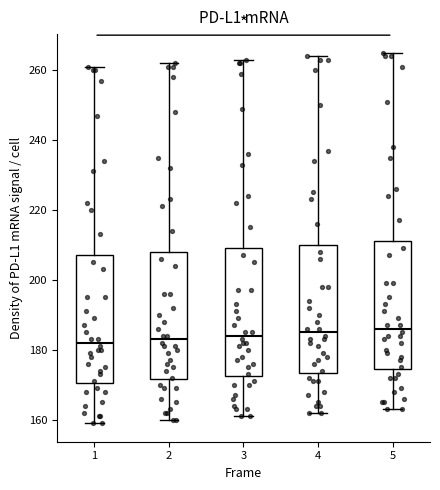

Reading left to right, read every box against the y-axis: the position of its median line, the range the box covers, and the ends of its whiskers. The values are not printed on the chart, so give them approximately, as read against the axis.

1: median 182, box 170 to 208, whiskers 160 to 262
2: median 184, box 172 to 208, whiskers 160 to 262
3: median 184, box 172 to 210, whiskers 162 to 264
4: median 186, box 174 to 210, whiskers 162 to 264
5: median 186, box 174 to 212, whiskers 164 to 266